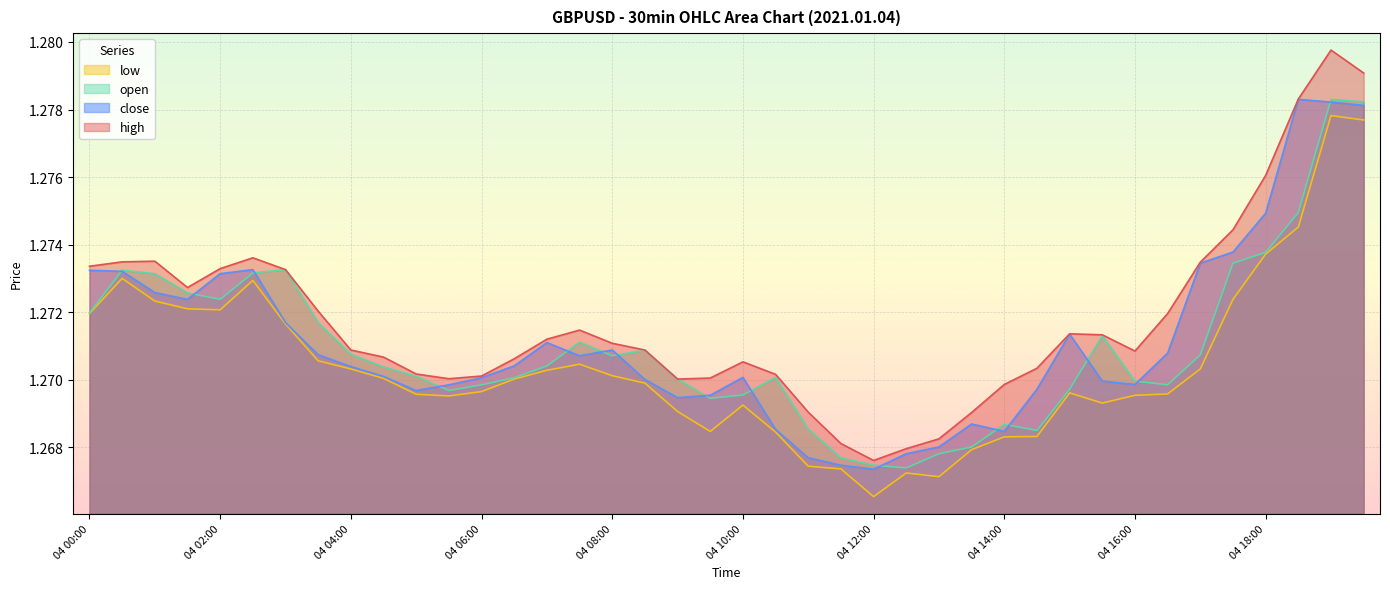

Between 04 16:30 and 04 05:30, which is larger?

04 16:30